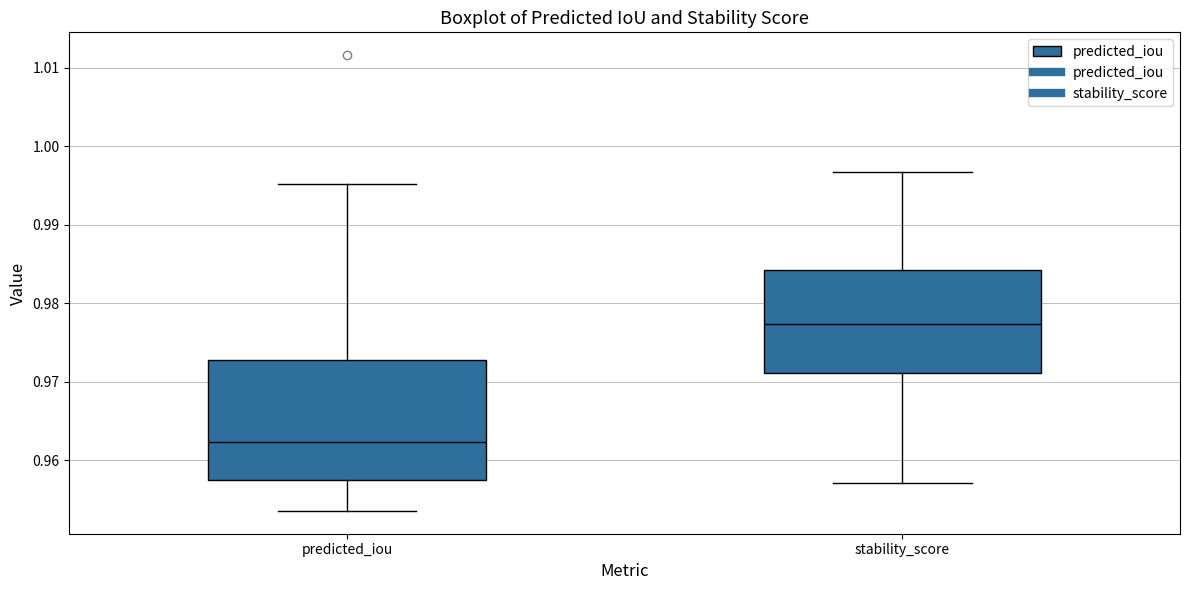

Reading left to right, read every box against the y-axis: the position of its median line, the range the box covers, and the ends of its whiskers. The values are not printed on the chart, so give them approximately, as read against the axis.

predicted_iou: median 0.962, box 0.957 to 0.973, whiskers 0.954 to 0.995
stability_score: median 0.977, box 0.971 to 0.984, whiskers 0.957 to 0.997